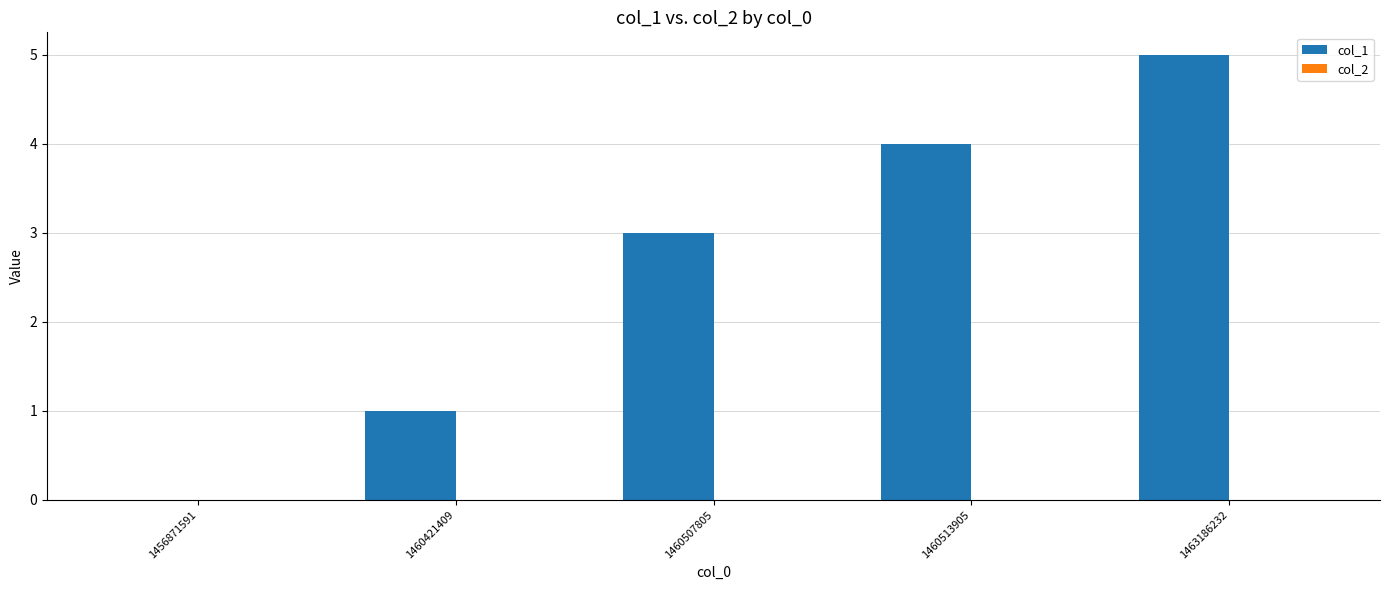

What is the change in value from 1456871591 to 1463186232?

+5